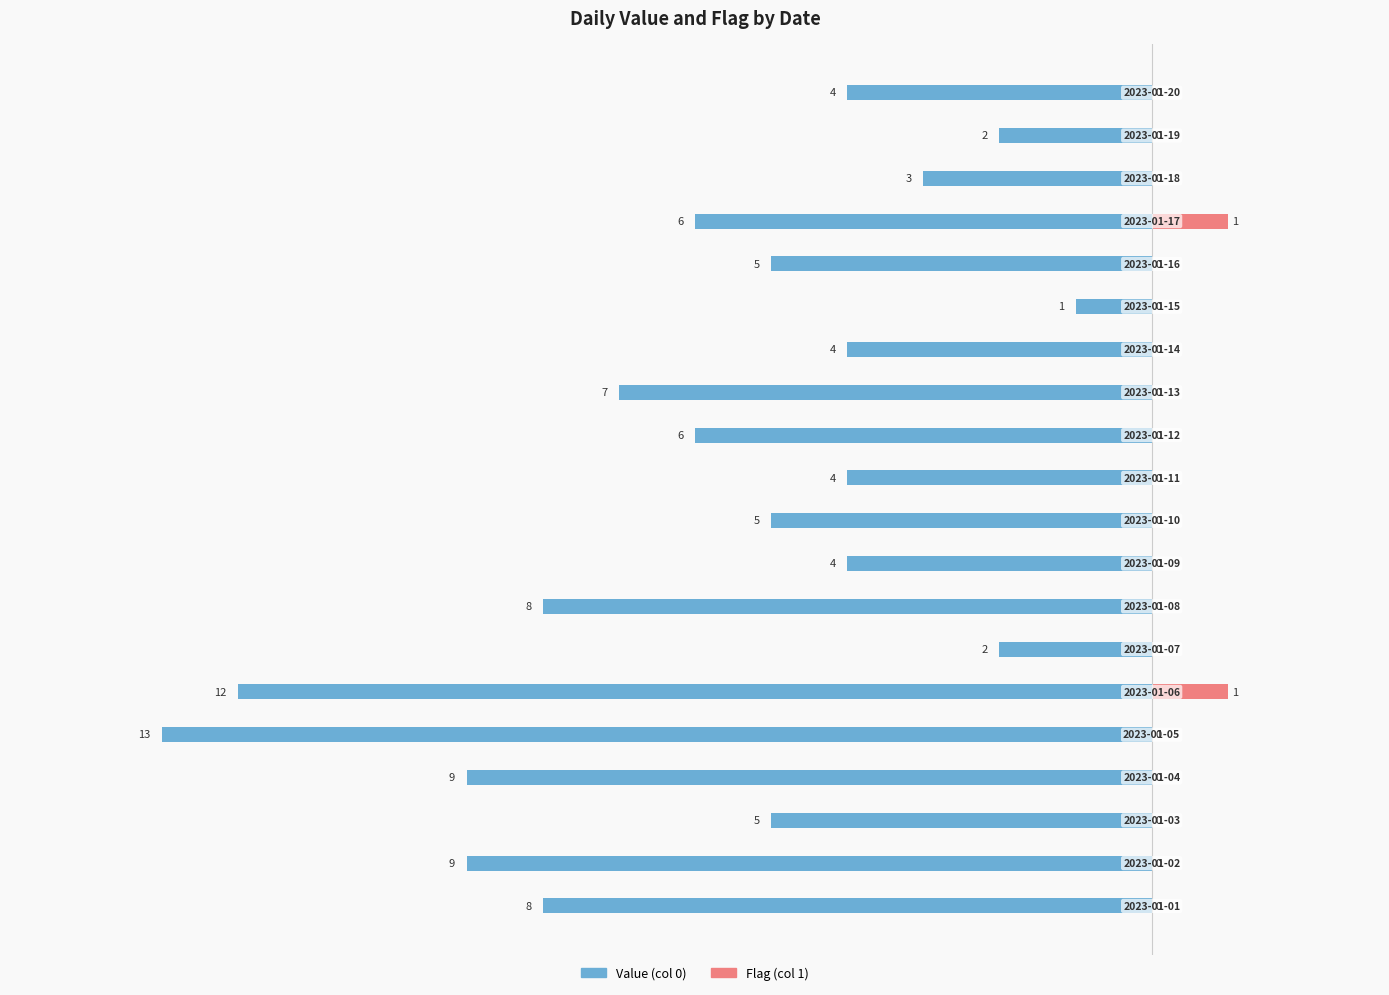

How many bars are there in each group?

2